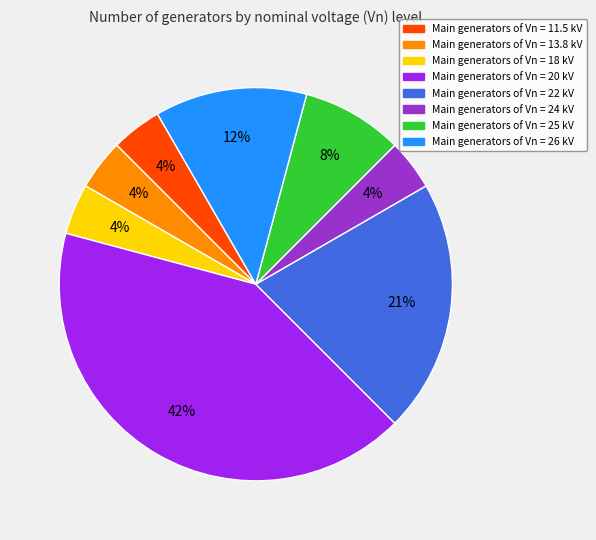

Is there a majority slice in this chart?

No